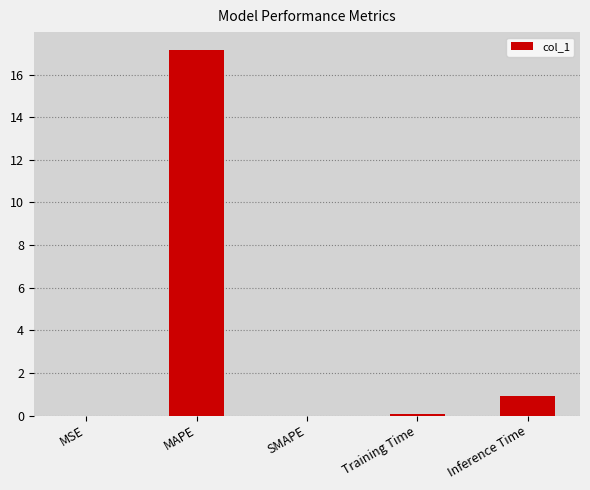

What is the sum of all values?

18.2